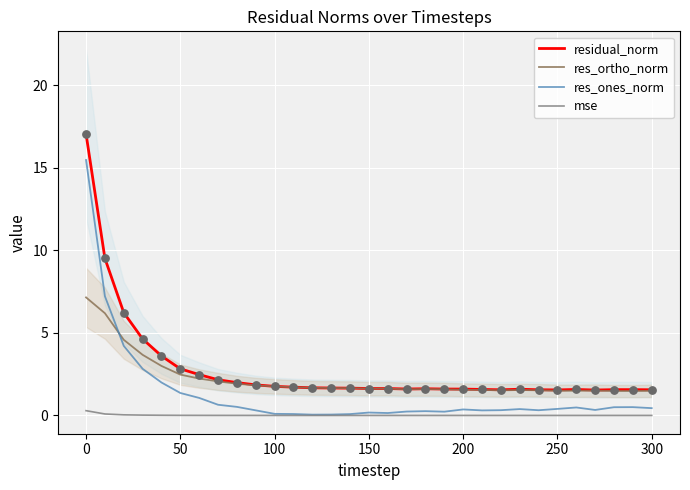

Which series has the largest total across all categories?

residual_norm